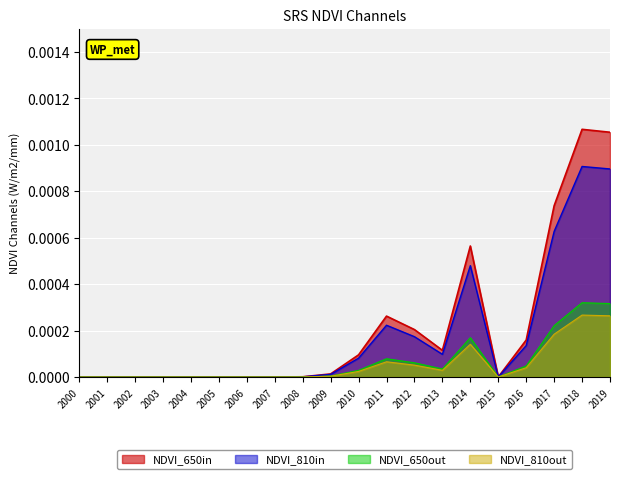

List the labels in order of value, largest first.

2018, 2019, 2017, 2014, 2011, 2012, 2016, 2013, 2010, 2009, 2008, 2000, 2001, 2002, 2003, 2004, 2005, 2006, 2007, 2015